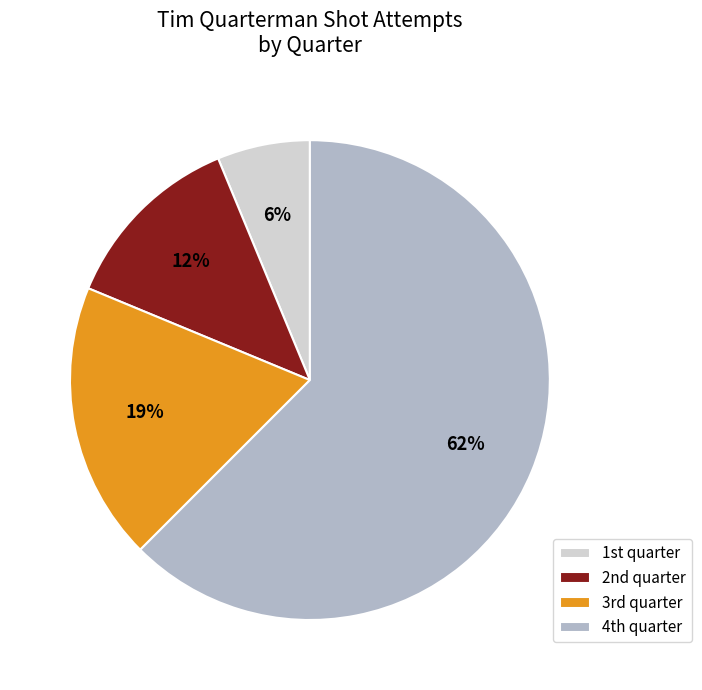

What is the majority slice?

4th quarter